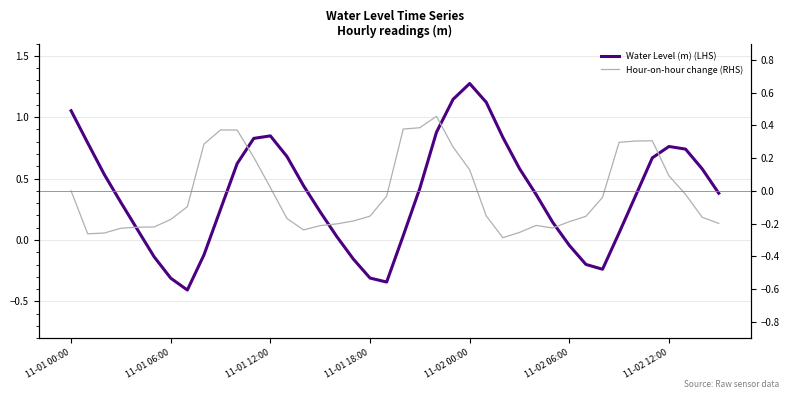

What is the total value across all series at 25?

1.0